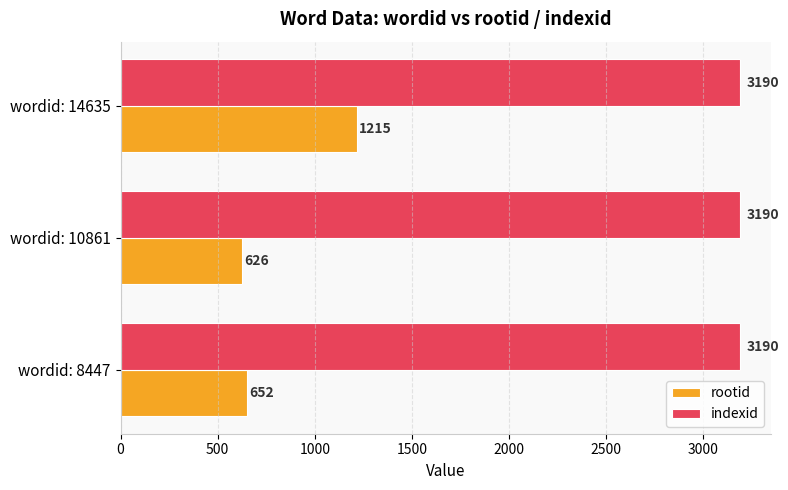

How many data points does each series have?

3